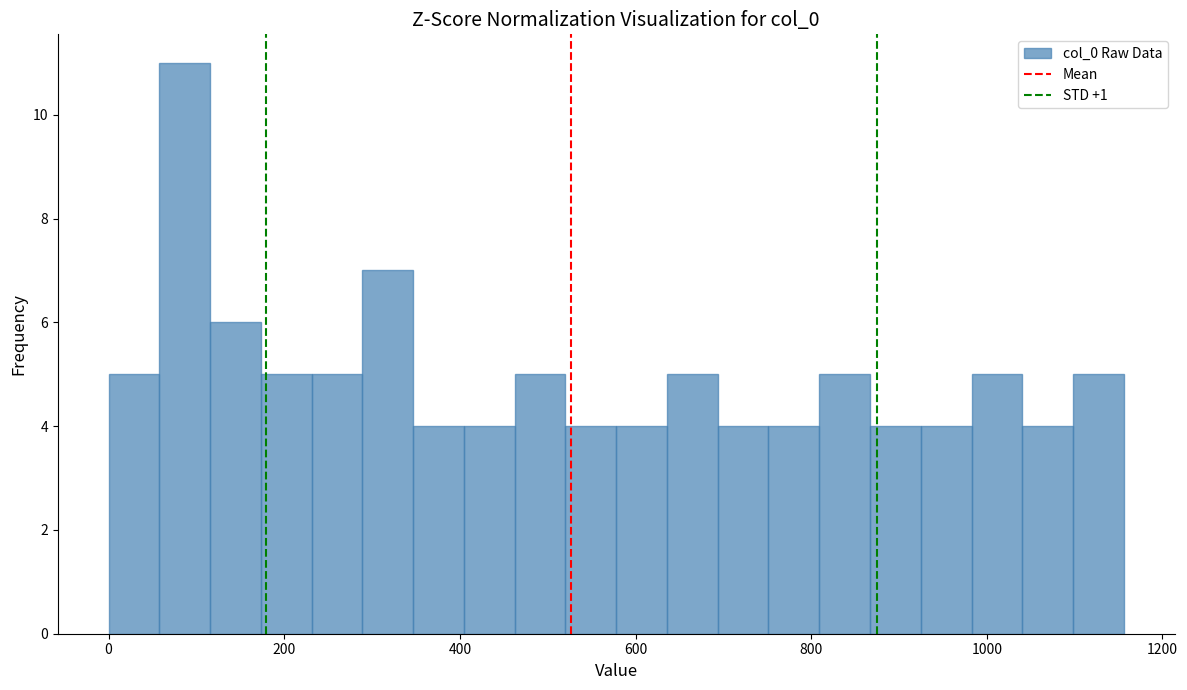

Read against the x-axis, roughly where is the centre of the tallest bar?

80